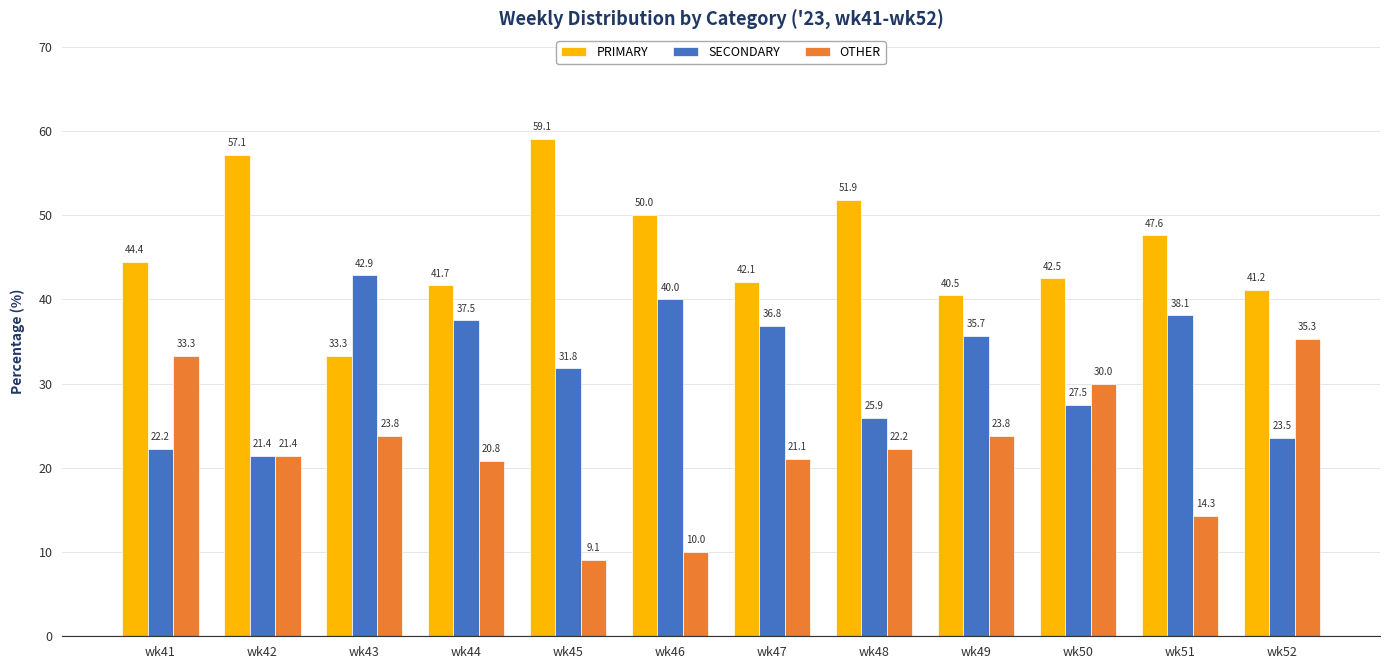

What is the difference between the maximum and minimum values in the PRIMARY series?

25.8